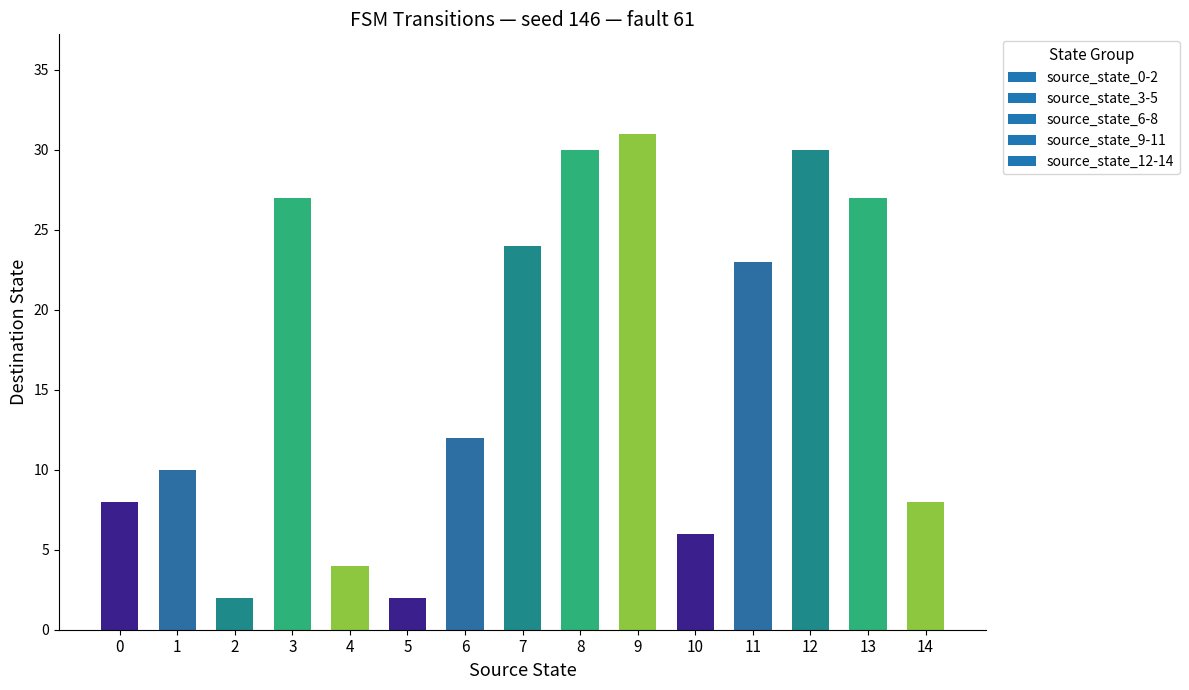

Is it true that the value at 0 is 8?

True